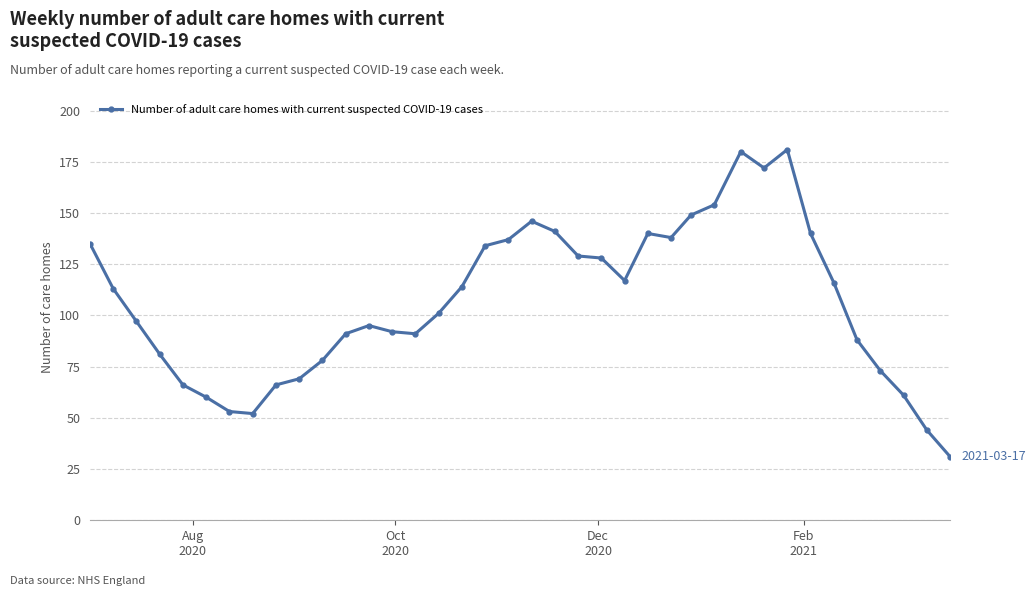

What is the difference between the maximum and minimum values?

150